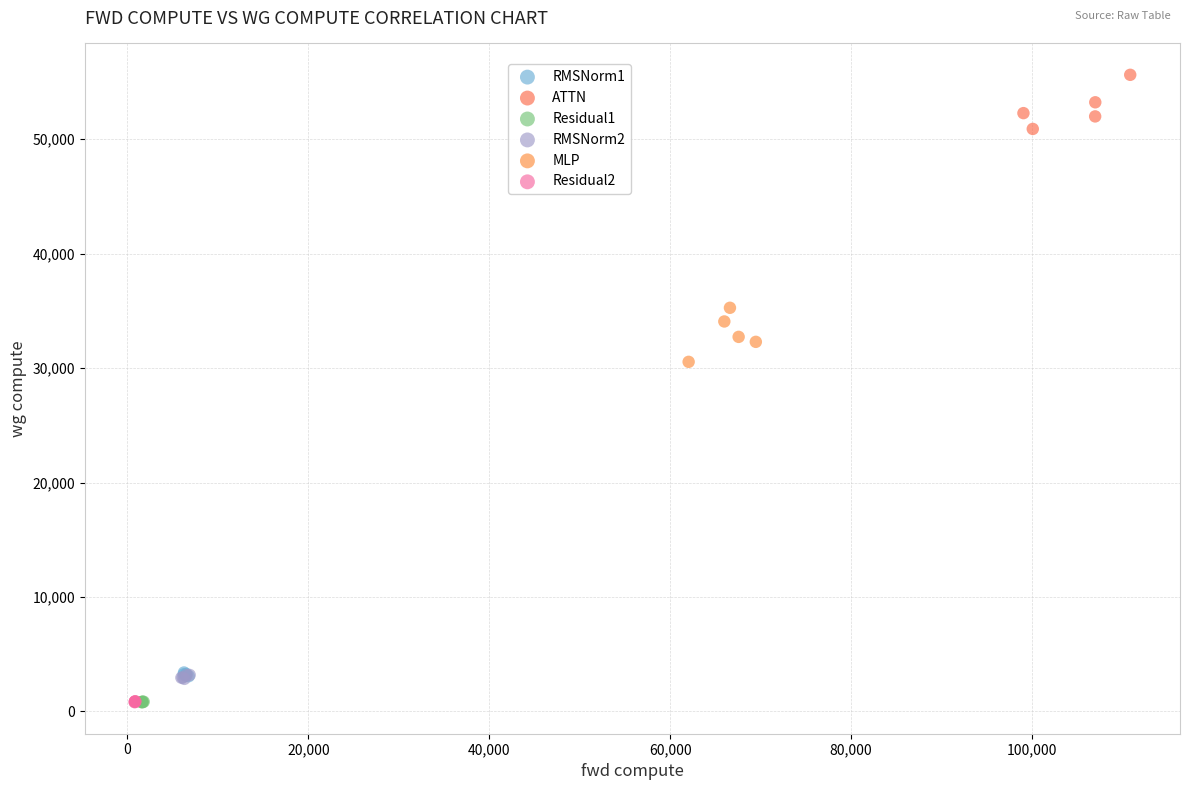

Which series contains the highest Y value?

ATTN